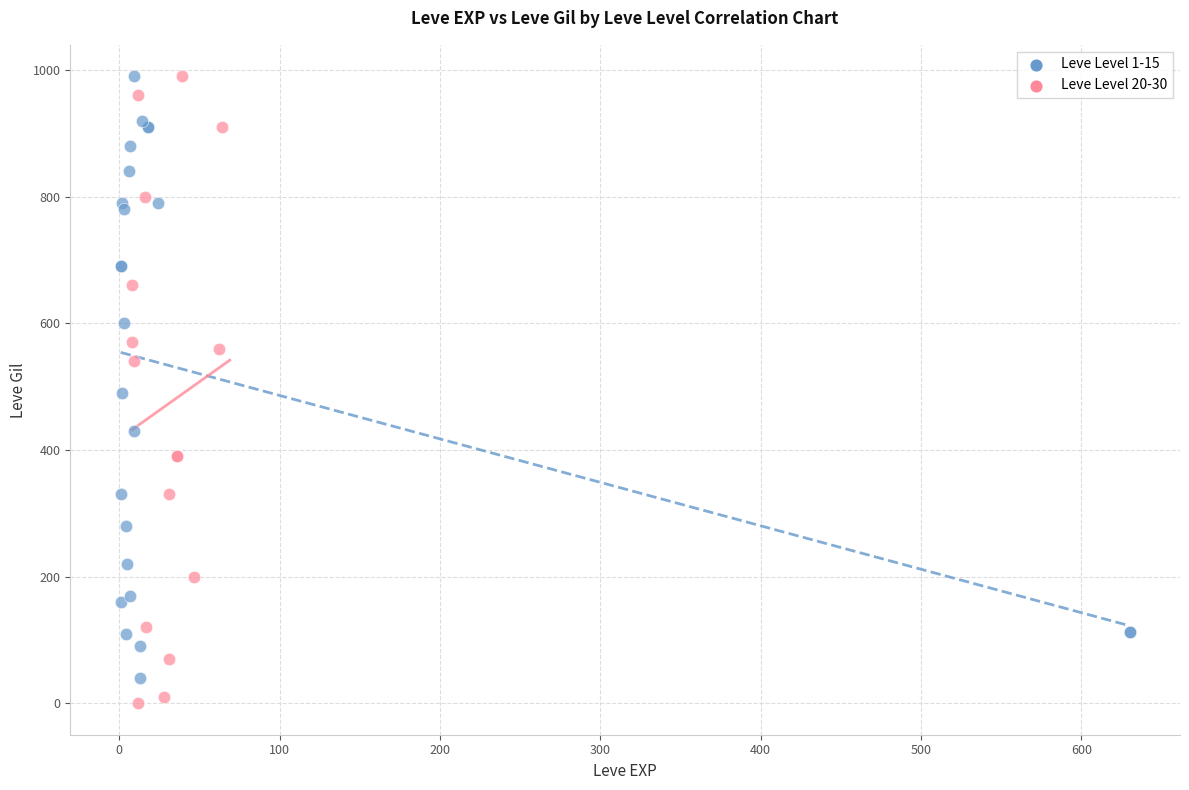

Which series has the largest Y range (max minus min)?

Leve Level 20-30